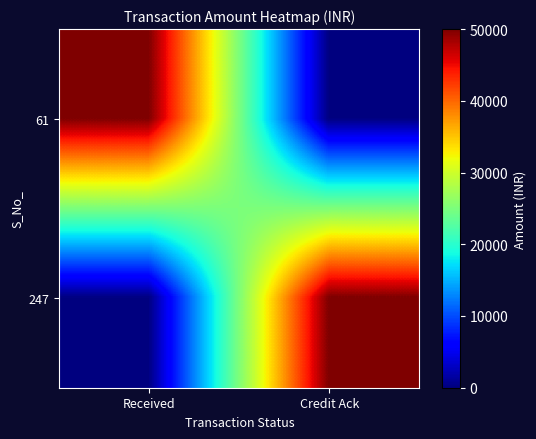

At which category does the chart reach its peak across all series?

Received